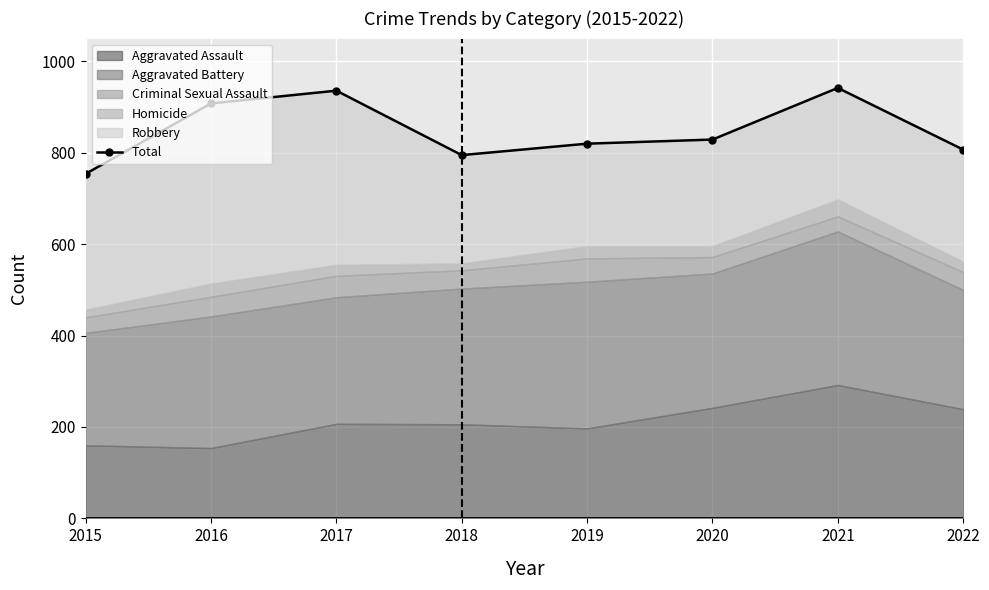

What is the change in value from 2018 to 2019?

+25